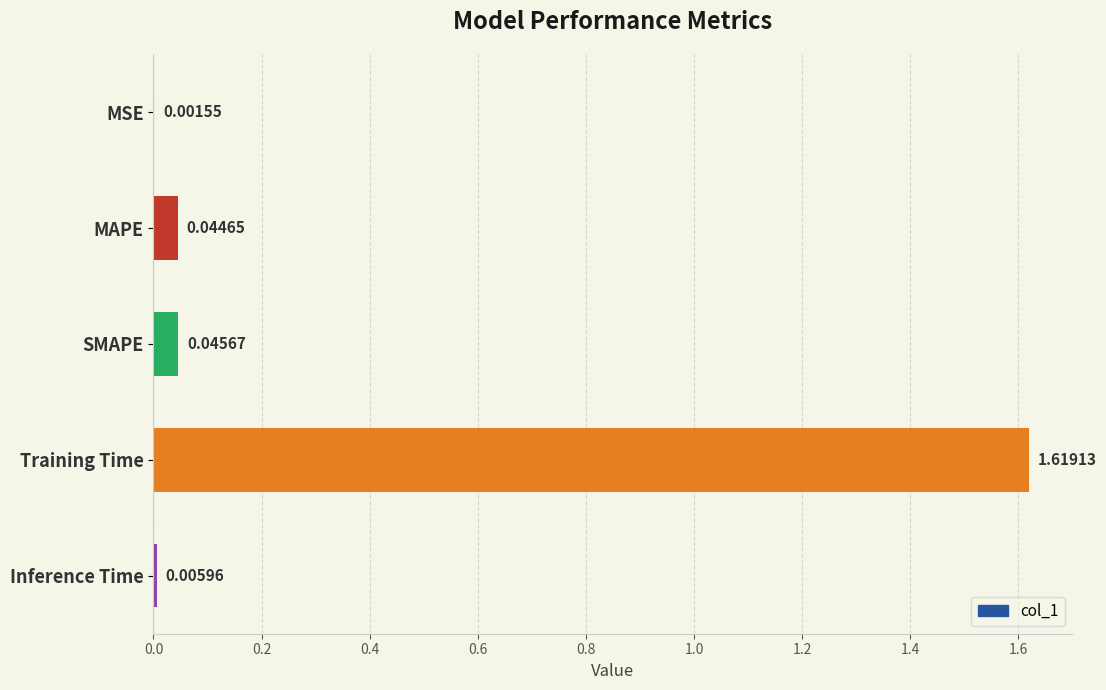

Does the chart contain stacked bars?

No